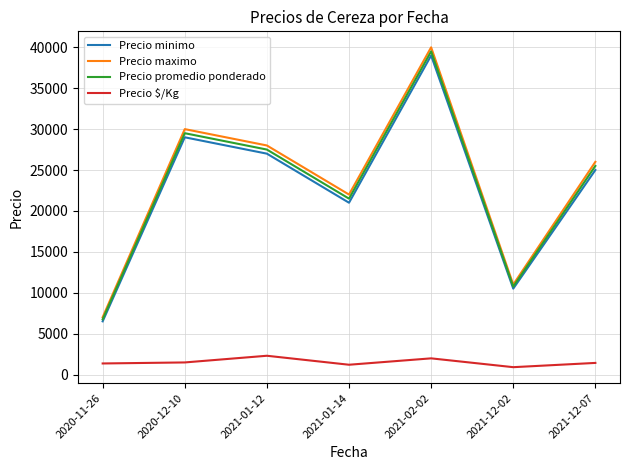

True or false: Precio minimo and Precio $/Kg cross at least once.

False